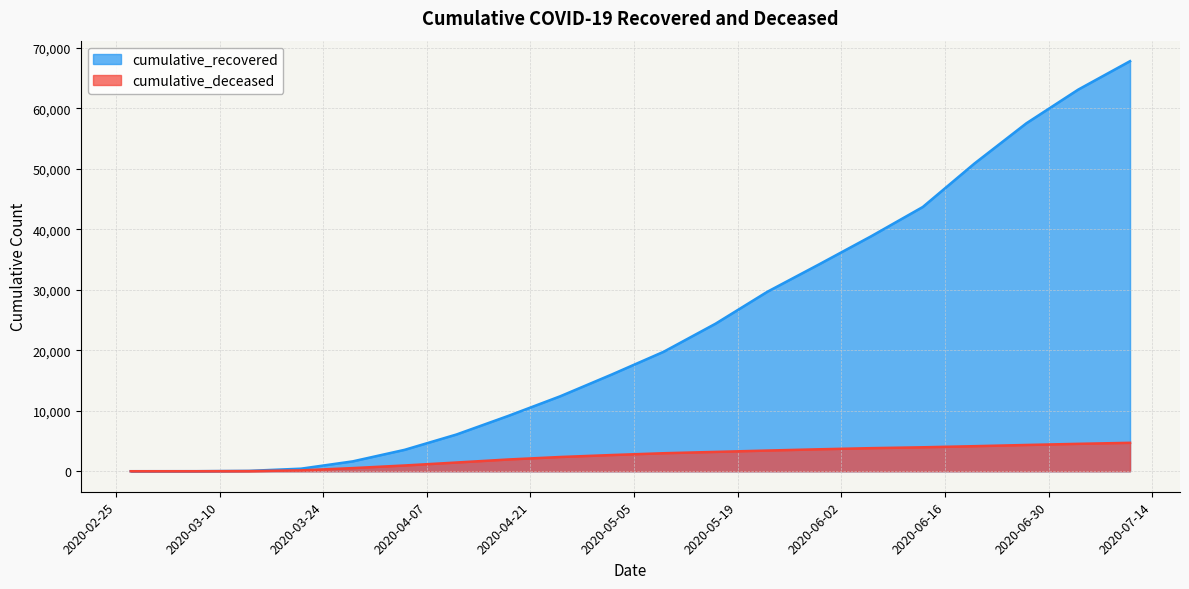

What is the label of the 18th point from the right?

2020-03-14